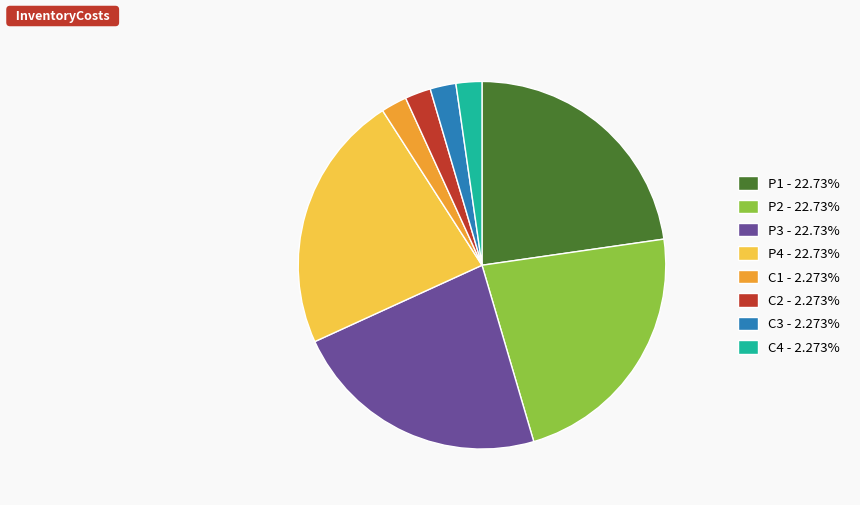

Is the sum of C2 and C1 greater than half?

No